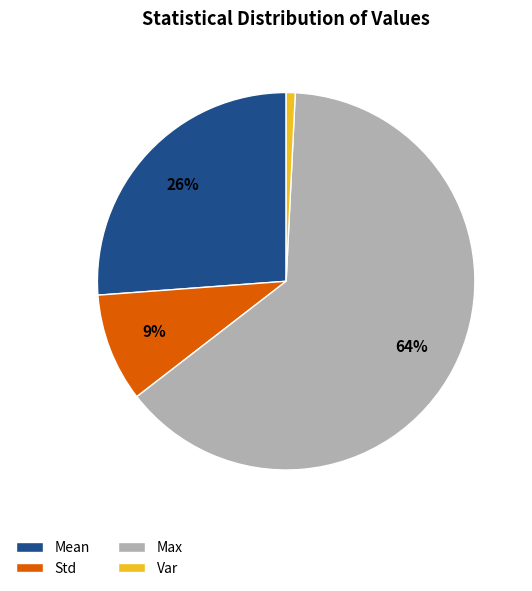

Is it true that Mean is 26% of the pie?

True